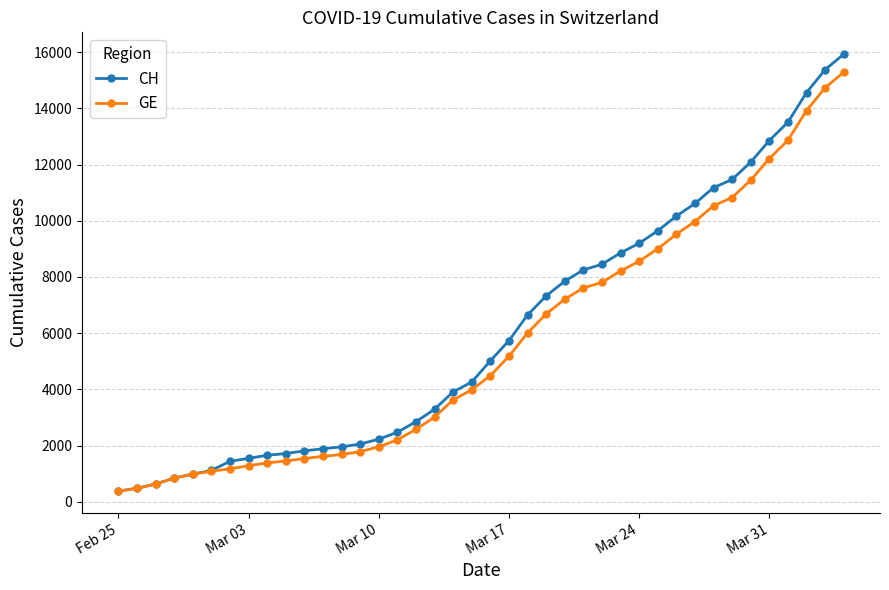

What is the lowest value of the CH series?

375